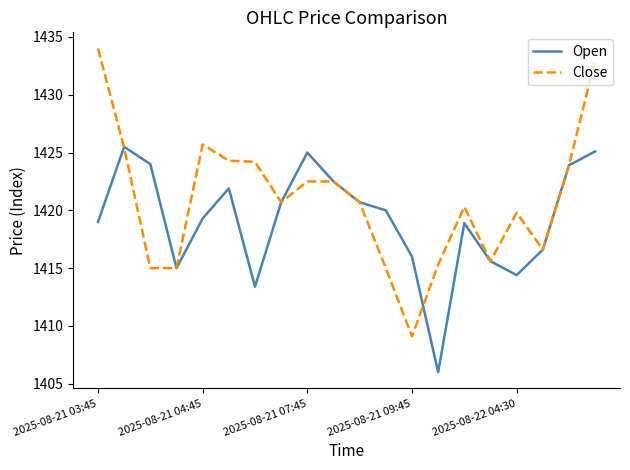

Which series has the largest total across all categories?

Close